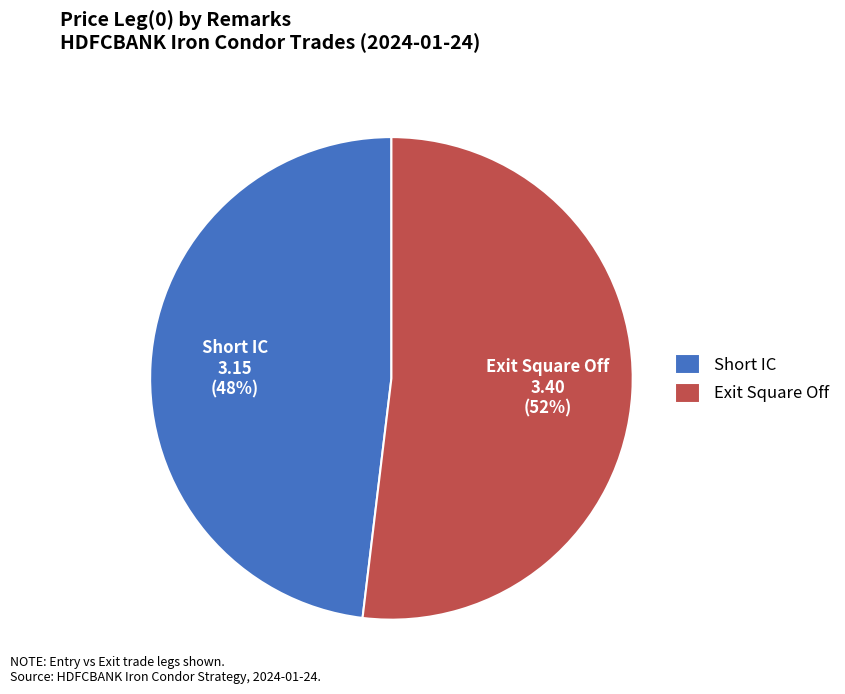

To the nearest percent, what is the difference between the largest and smallest slice percentages?

4%